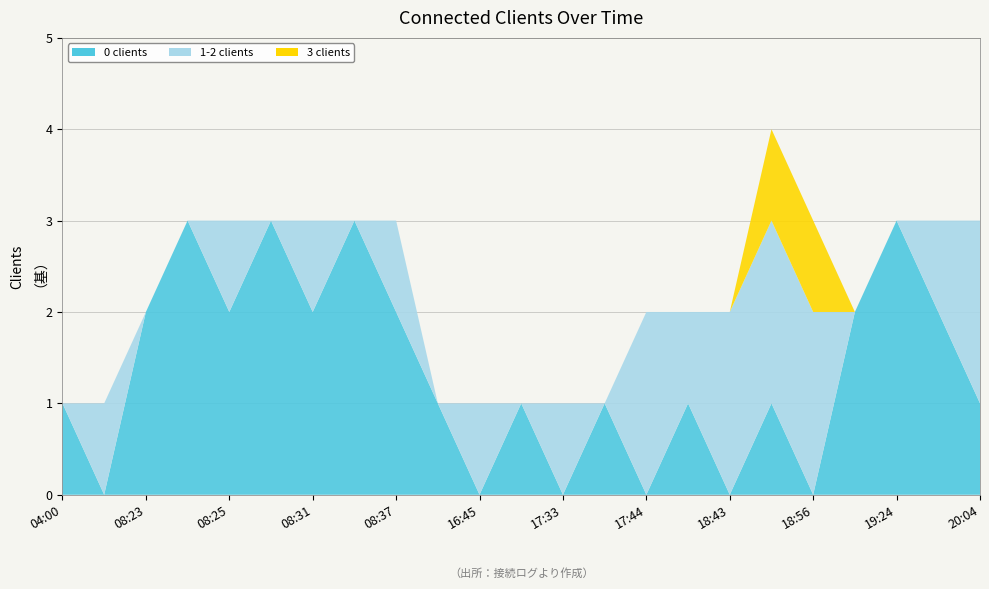

Reading left to right, what are all the values shown in this chart?

0 clients: 1	0	2	3	2	3	2	3	2	1	0	1	0	1	0	1	0	1	0	2	3	2	1
1-2 clients: 0	1	0	0	1	0	1	0	1	0	1	0	1	0	2	1	2	2	2	0	0	1	2
3 clients: 0	0	0	0	0	0	0	0	0	0	0	0	0	0	0	0	0	1	1	0	0	0	0